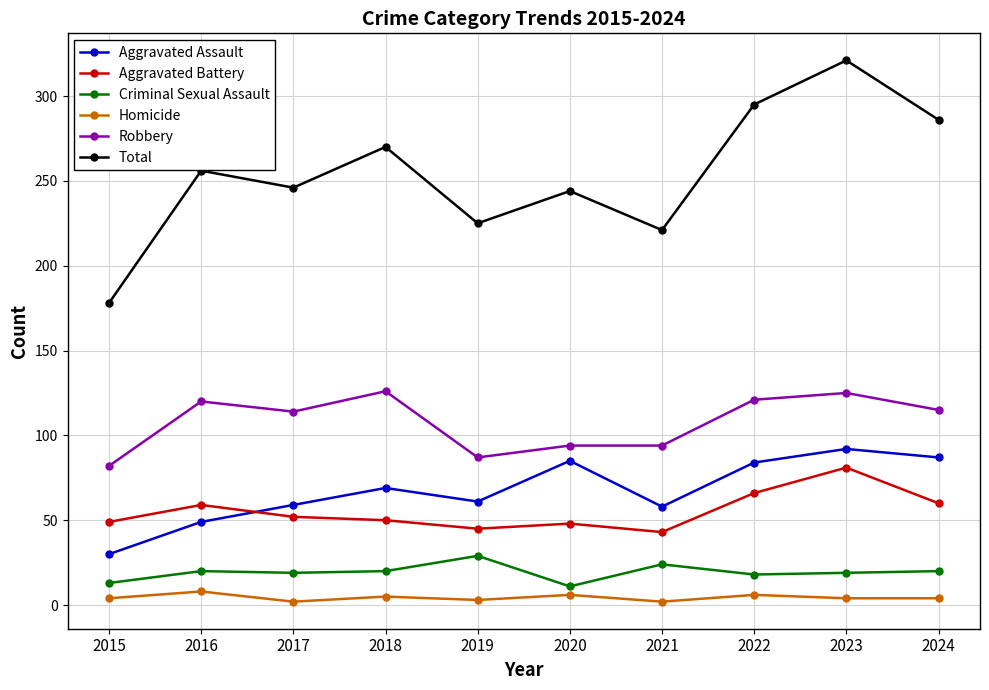

At how many categories does at least one series exceed 229?

7